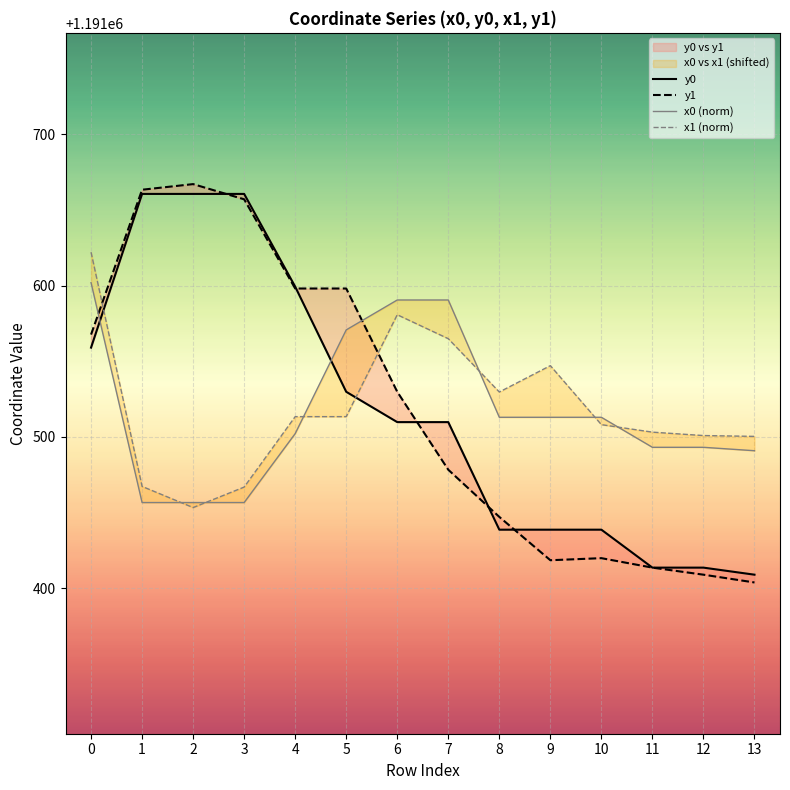

What is the difference between the highest and lowest values at 7?

112.2